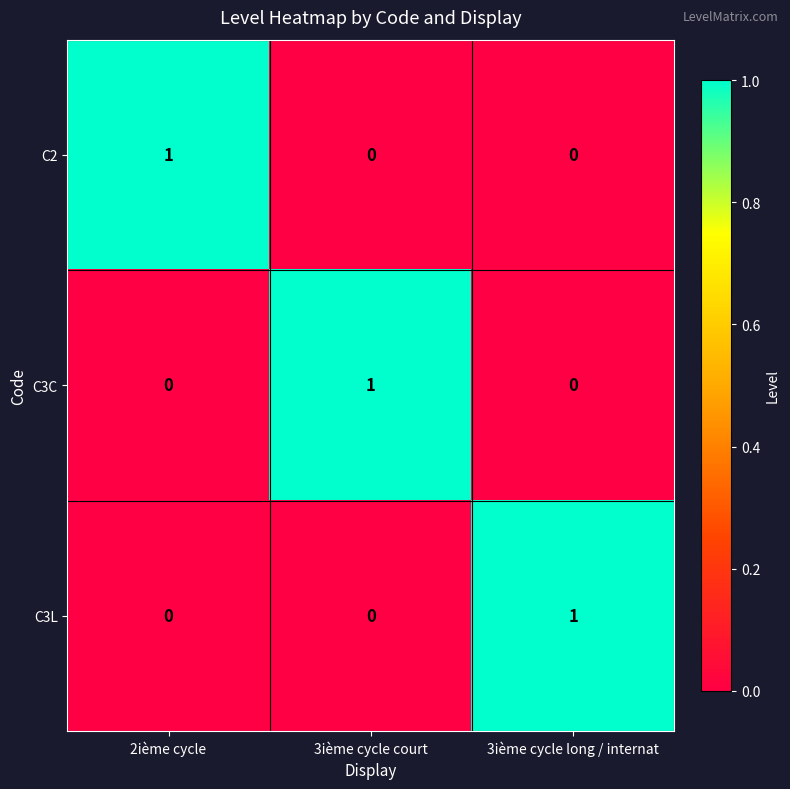

Is the value of C3L at 2ième cycle greater than the value of C3C at 3ième cycle court?

No